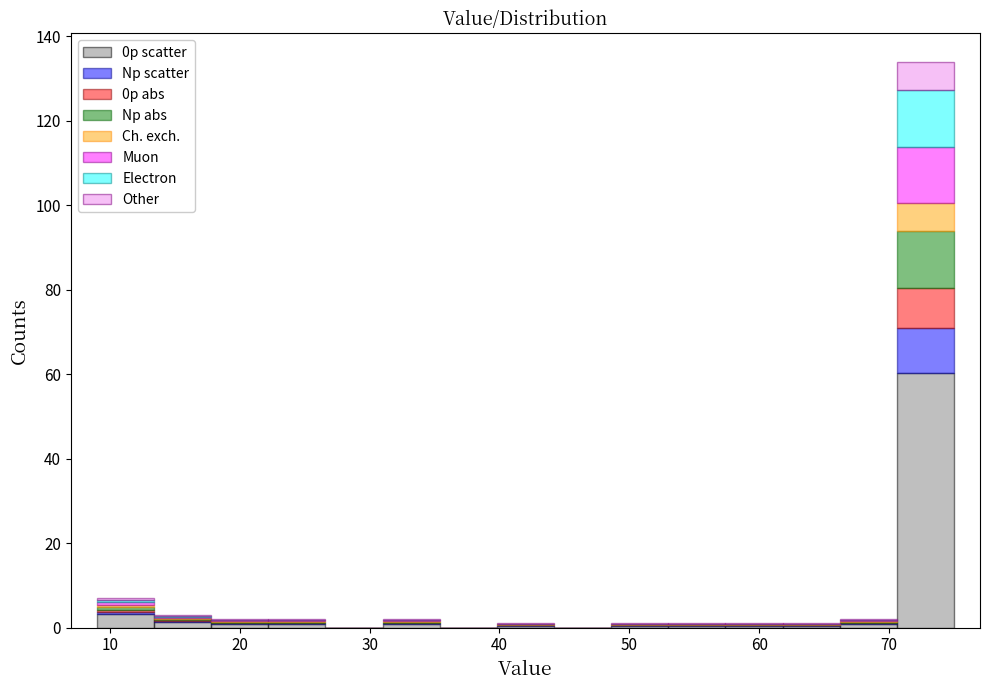

Reading left to right, list every stacked bar in this chart as the range it spans on the x-axis followed by its total height. Neither the bar edges nor the heights are printed on the chart, so give them approximately, as read against the axes.

9.0 to 13.4: 8
13.4 to 17.8: 4
17.8 to 22.2: 2
22.2 to 26.6: 2
26.6 to 31.0: 0
31.0 to 35.4: 2
35.4 to 39.8: 0
39.8 to 44.2: under 2
44.2 to 48.6: 0
48.6 to 53.0: under 2
53.0 to 57.4: under 2
57.4 to 61.8: under 2
61.8 to 66.2: under 2
66.2 to 70.6: under 2
70.6 to 75.0: 134